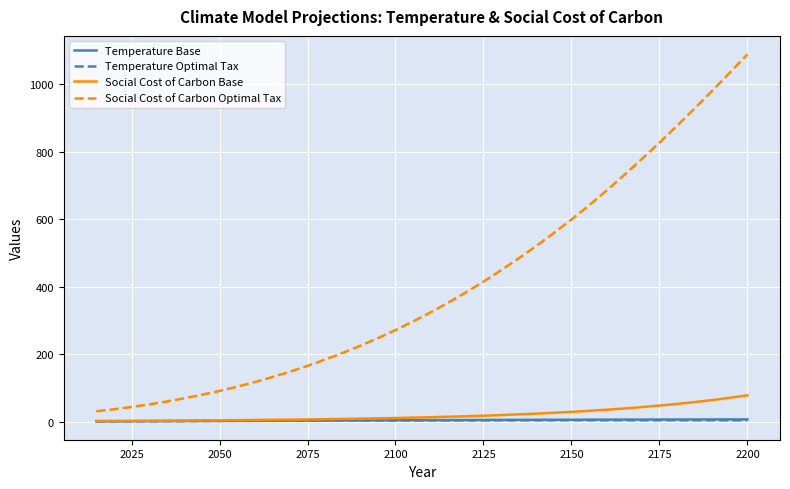

What is the greatest value displayed?

1088.1